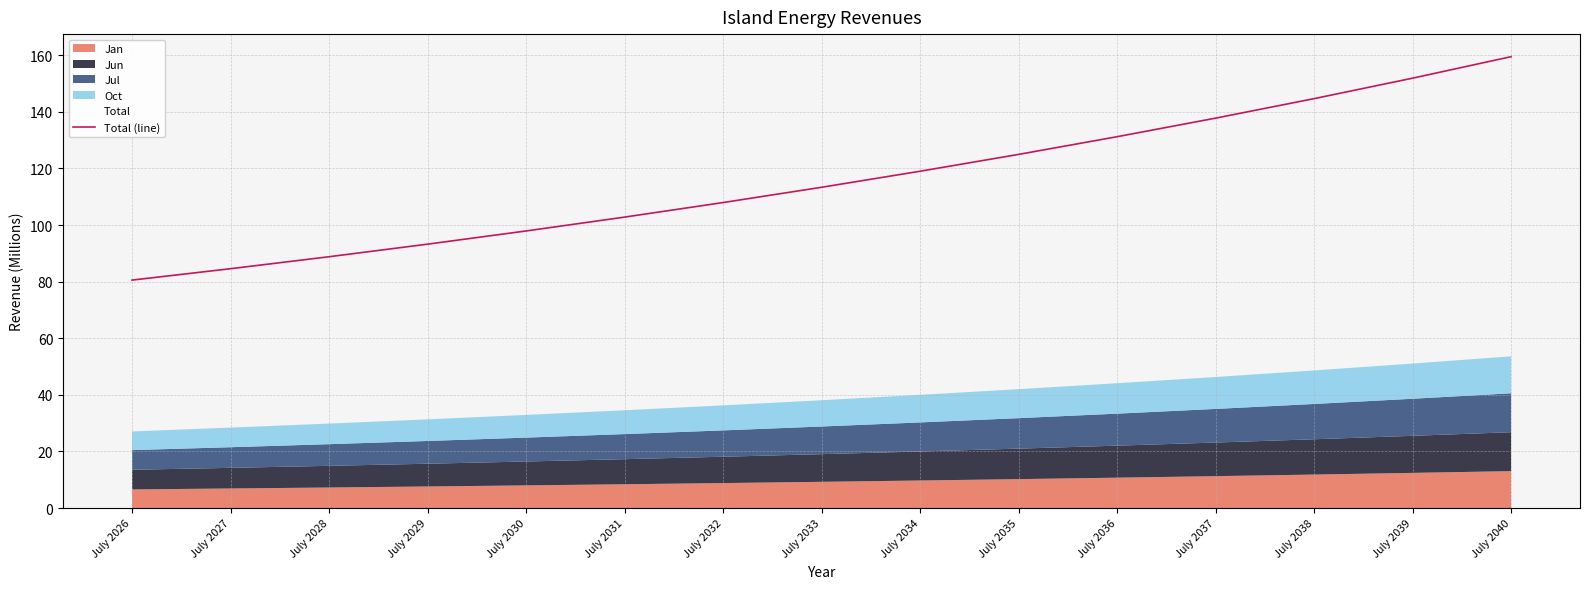

True or false: there are more than 2 points higher than both neighbors.

False